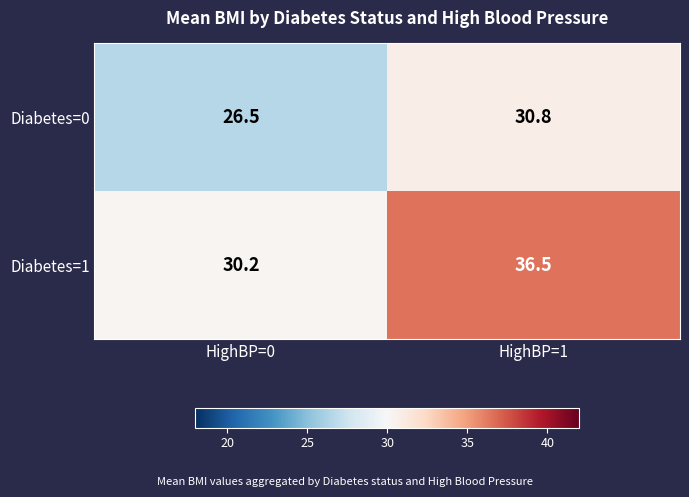

At how many categories does at least one series exceed 35?

1